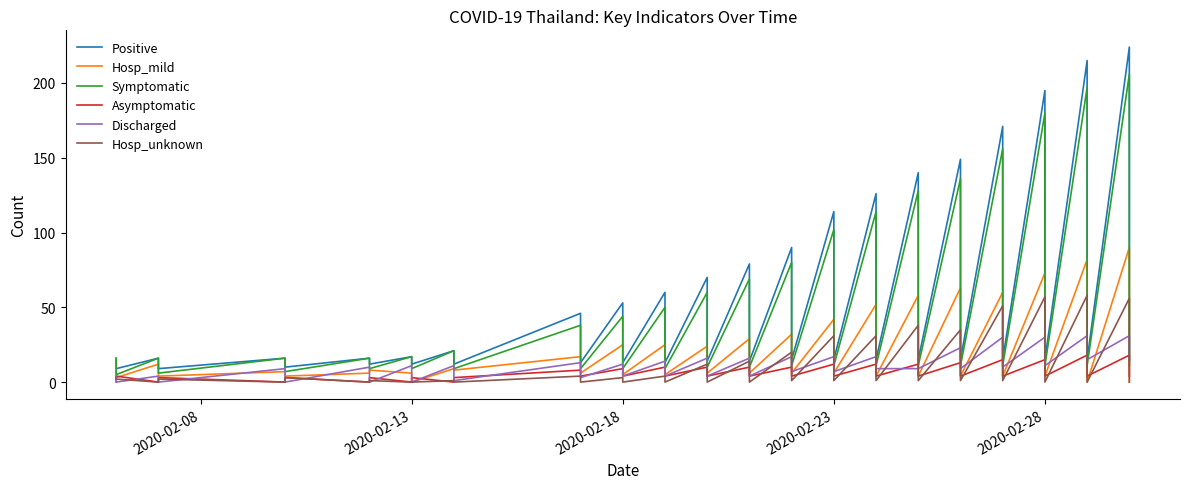

True or false: Positive and Discharged cross at least once.

False